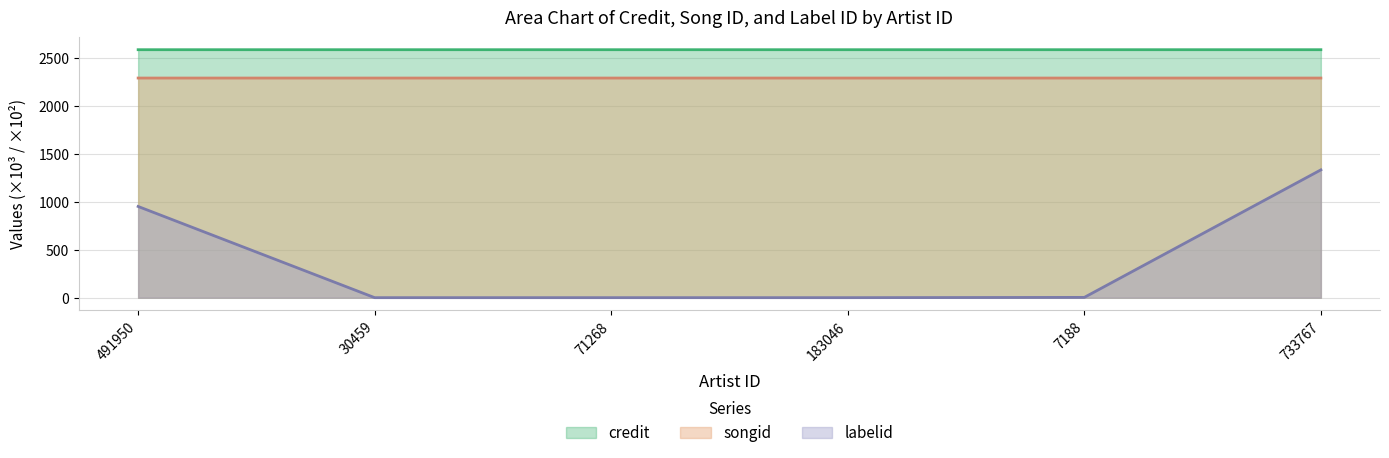

What is the label of the 3rd point from the left?

71268